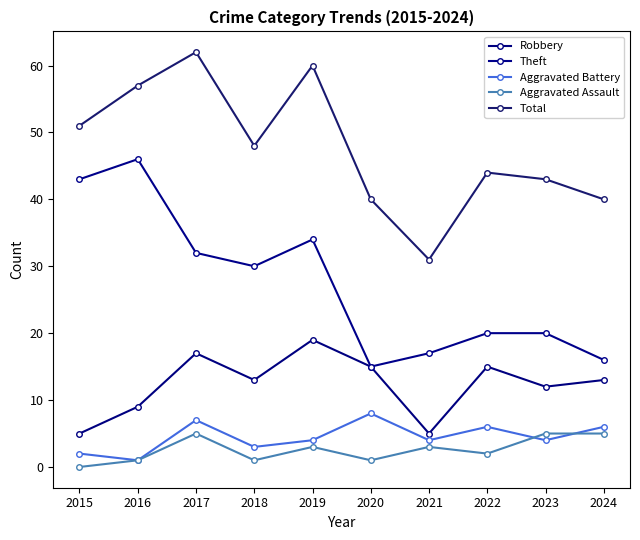

What is the difference between the highest and lowest values at 2018?

47